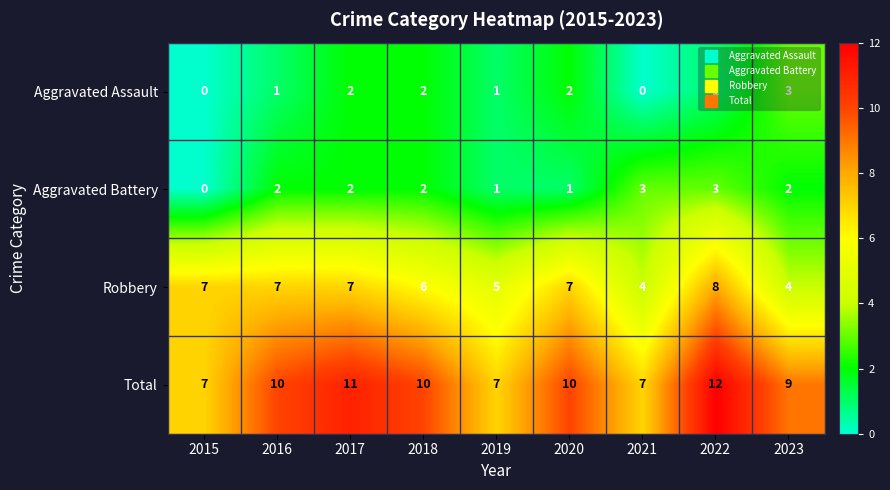

How many Aggravated Assault values are between 1 and 2?

6